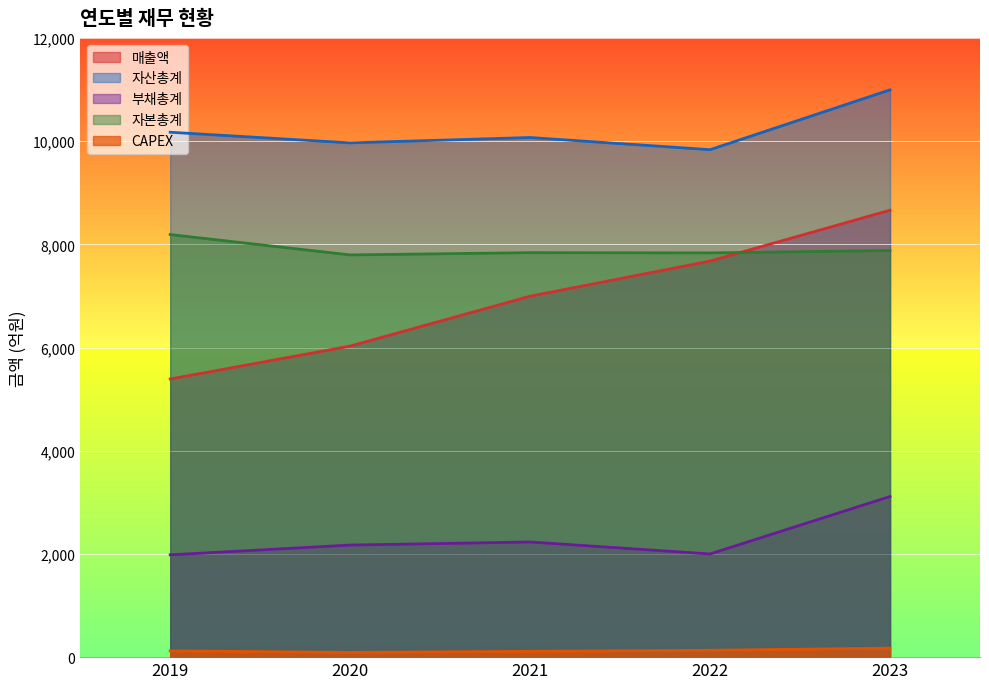

What is the sum of the 부채총계 values at 2023 and 2022?

5114